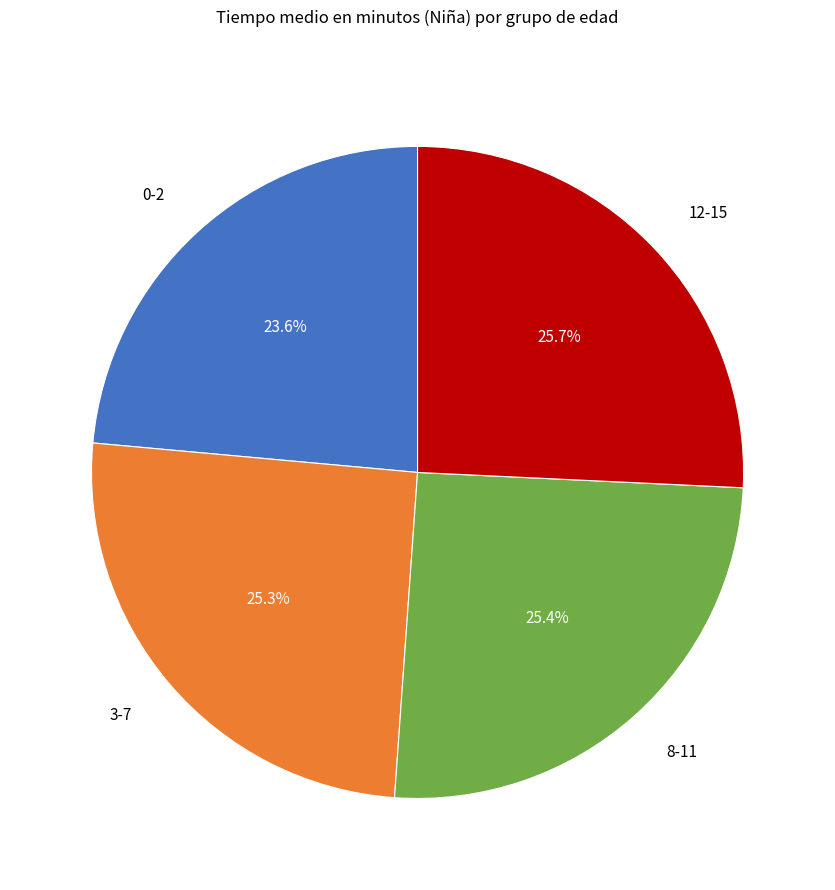

To the nearest percent, what is the combined percentage of 3-7 and 0-2?

49%